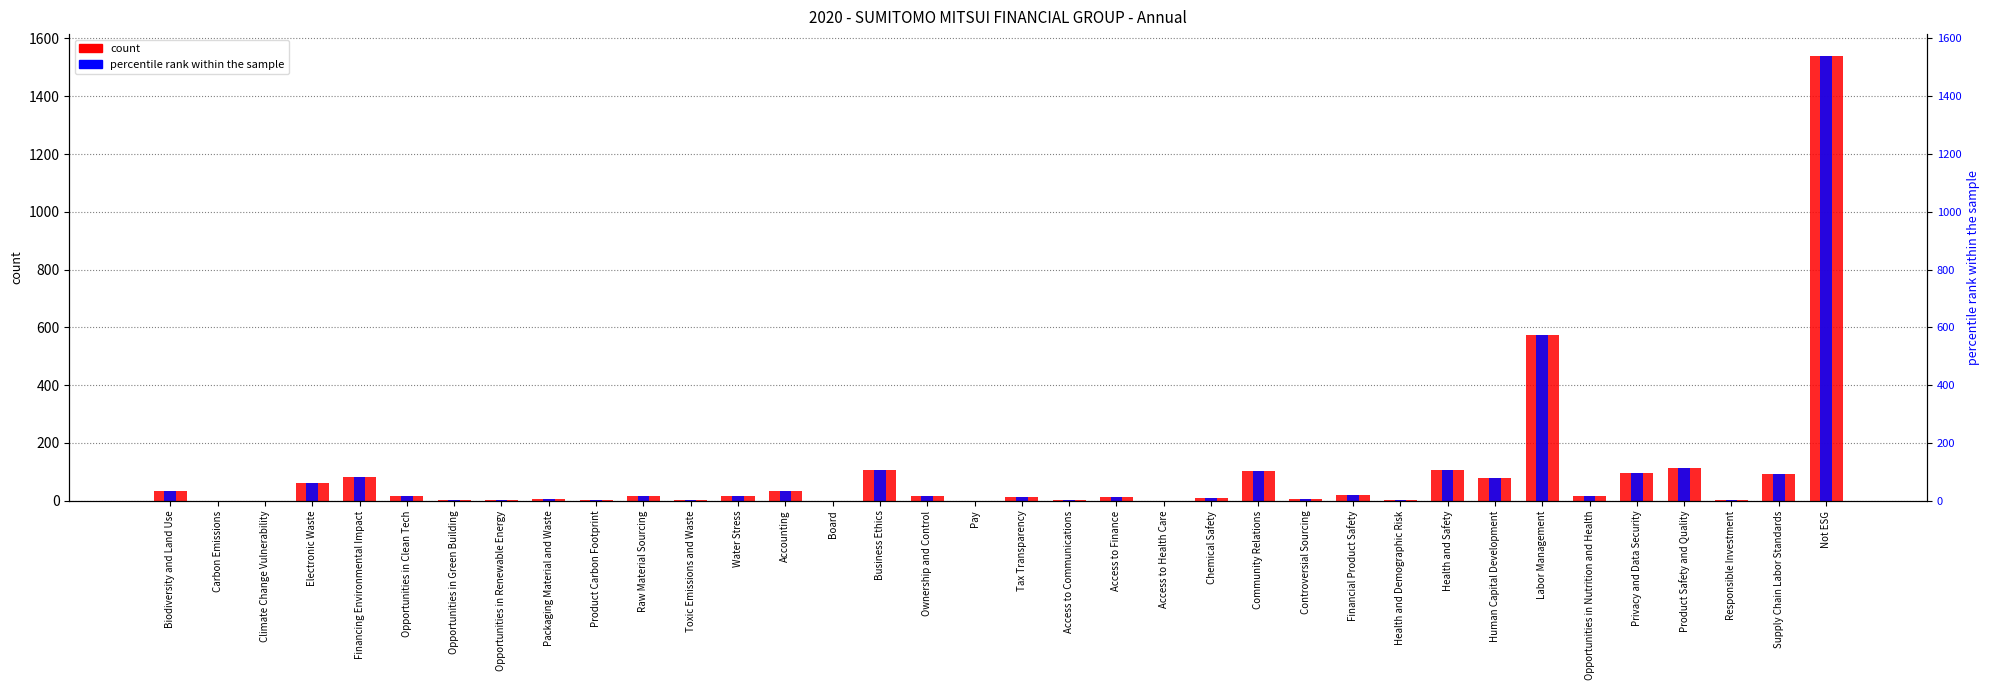

What is the label of the 26th bar from the left?

Financial Product Safety